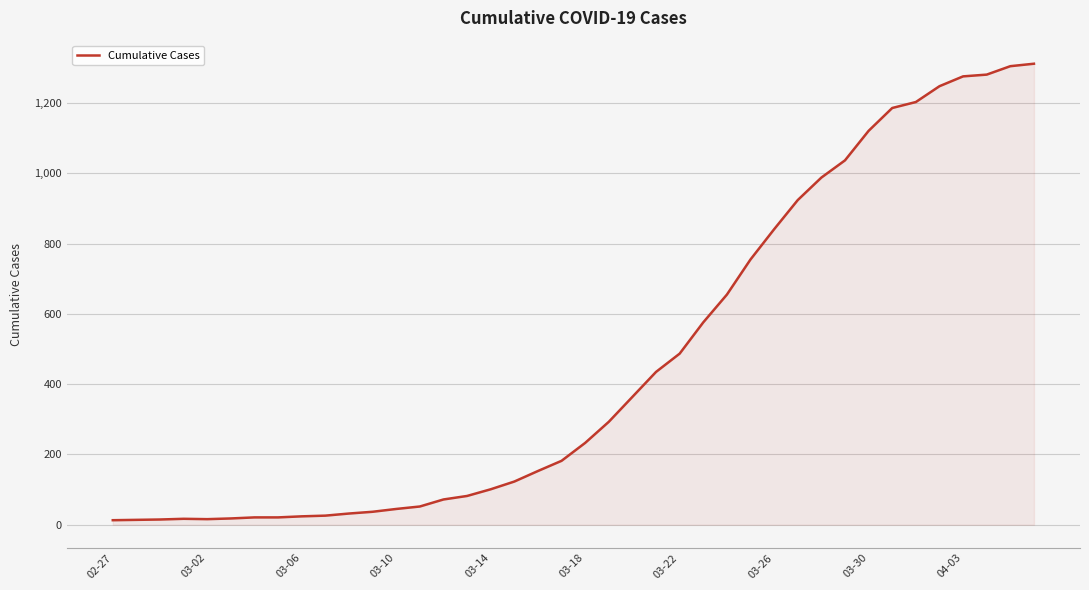

What is the minimum value shown in the chart?

13